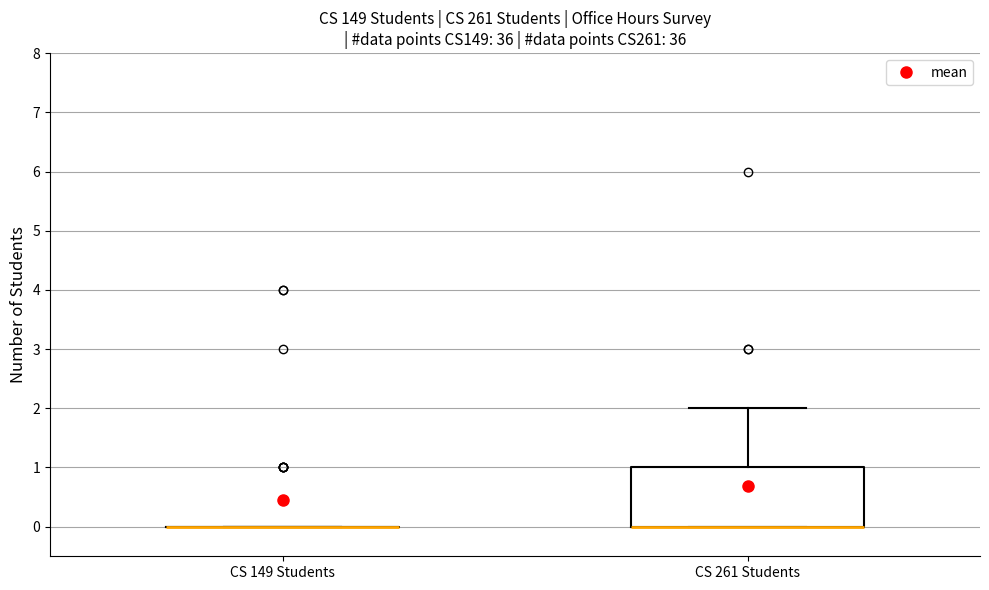

Reading left to right, transcribe this box plot: for each box, give where its median line is, the range the box spans, and where its two whiskers end, as read against the y-axis. The values are not printed on the chart, so give them approximately, as read against the axis.

CS 149 Students: box collapsed to a line at 0, whiskers 0 to 0
CS 261 Students: median 0 (drawn on the box's lower edge), box 0 to 1, whiskers 0 to 2